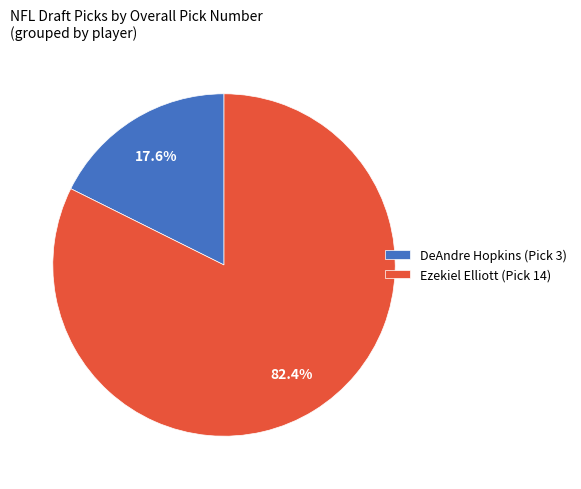

To the nearest percent, what is the average slice percentage?

50%